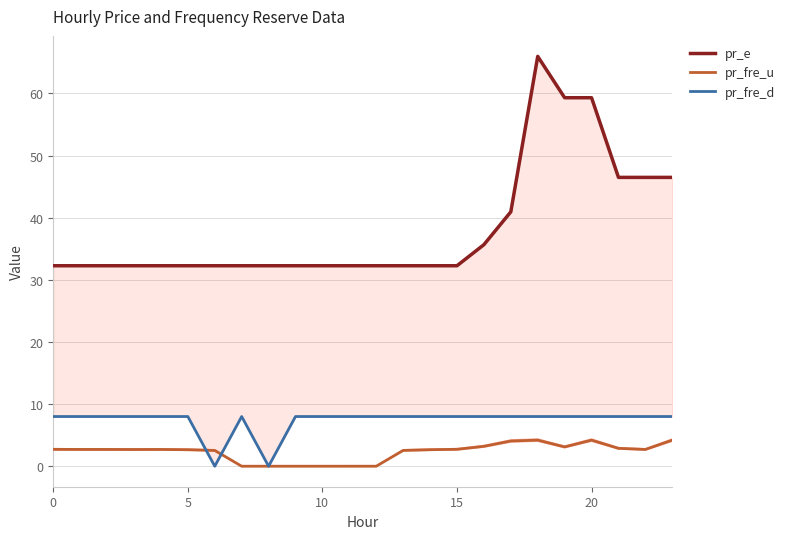

The value of pr_fre_d at 19 is 8.0. True or false?

True